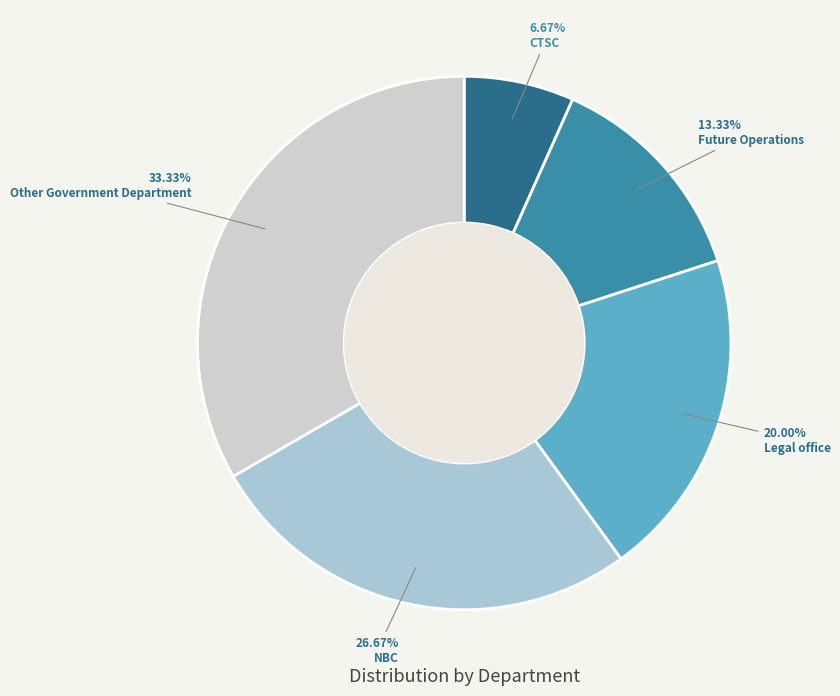

Count the number of slices in the pie.

5